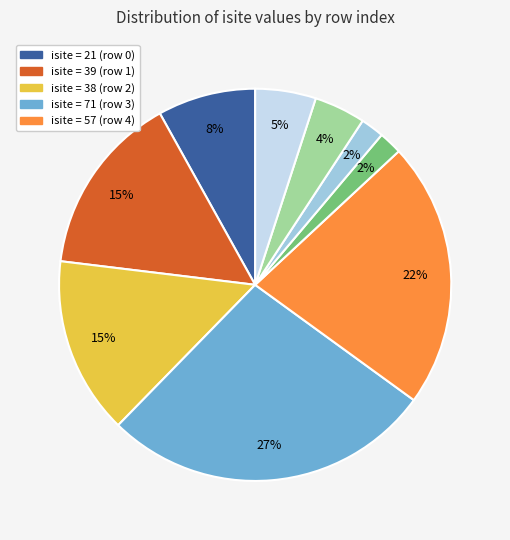

Is there any slice that represents more than half of the pie?

No